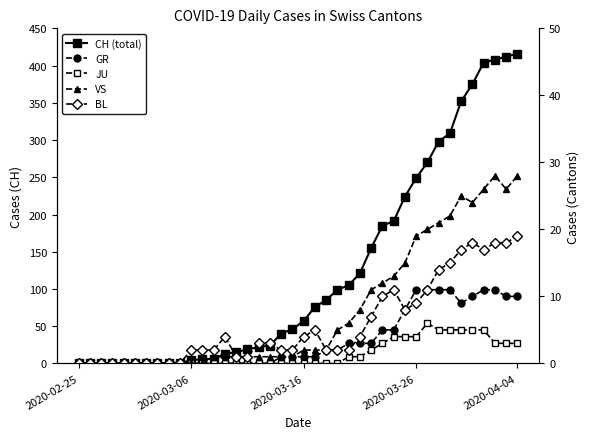

Between 37 and 39, which is larger?

39